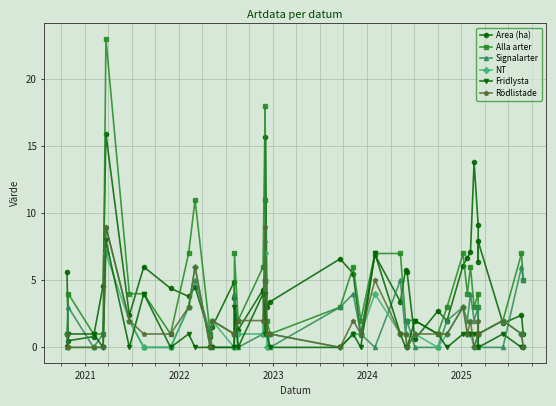

Which series has the largest total across all categories?

Area (ha)